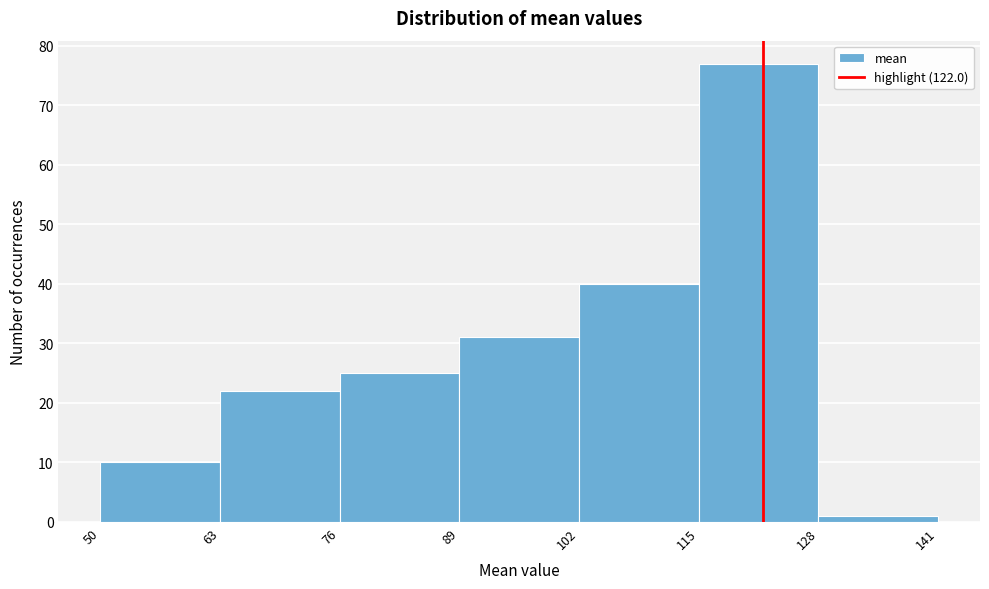

Reading left to right, transcribe this chart: for each bar, give the range it covers on the x-axis and its height. The values are not printed on the chart, so give them approximately, as read against the axis.

50 to 63: 10
63 to 76: 22
76 to 89: 25
89 to 102: 31
102 to 115: 40
115 to 128: 77
128 to 141: 1